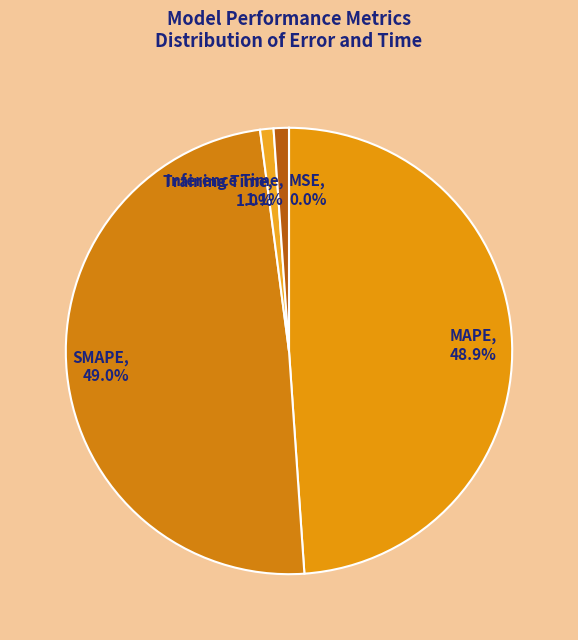

To the nearest percent, what is the combined percentage of Inference Time and MAPE?

50%